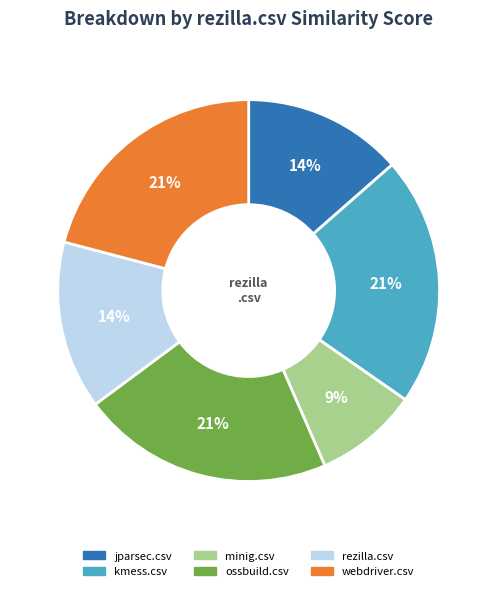

True or false: ossbuild.csv accounts for 21% of the total.

True